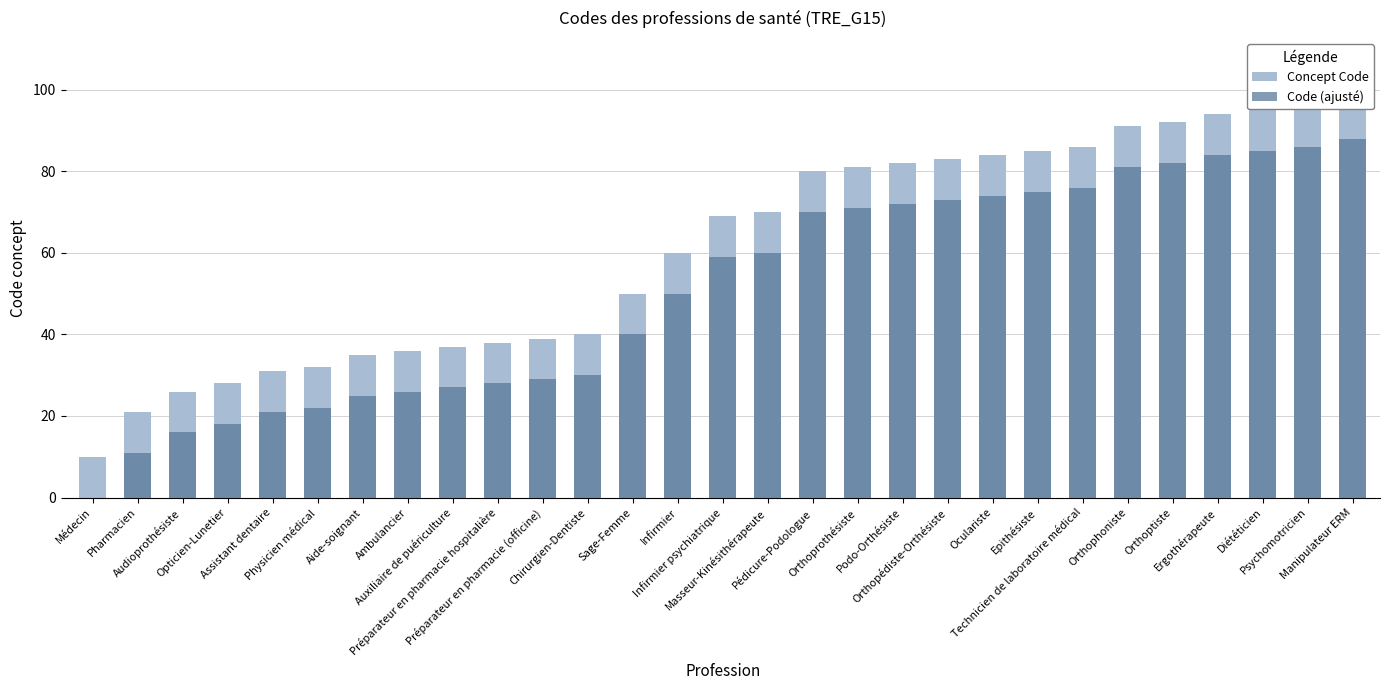

What is the difference between the maximum and second lowest values in the Concept Code series?

77